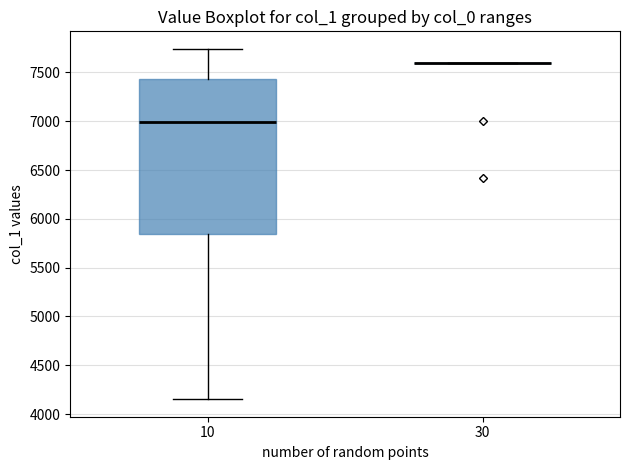

Which box is the tallest, from its lower edge to its upper edge?

10